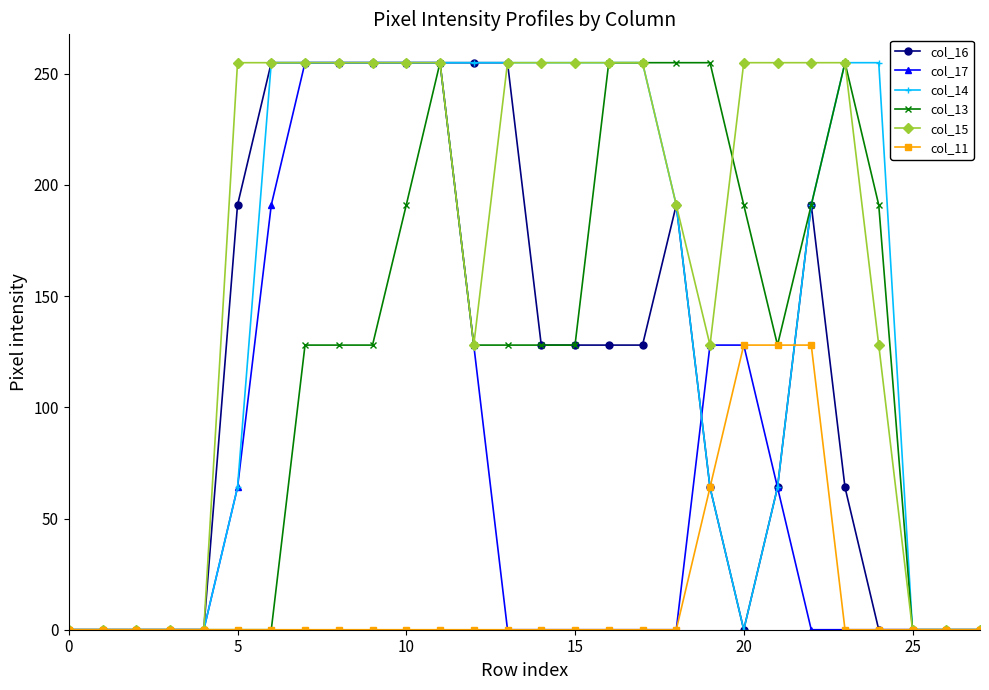

What is the greatest value displayed?

255